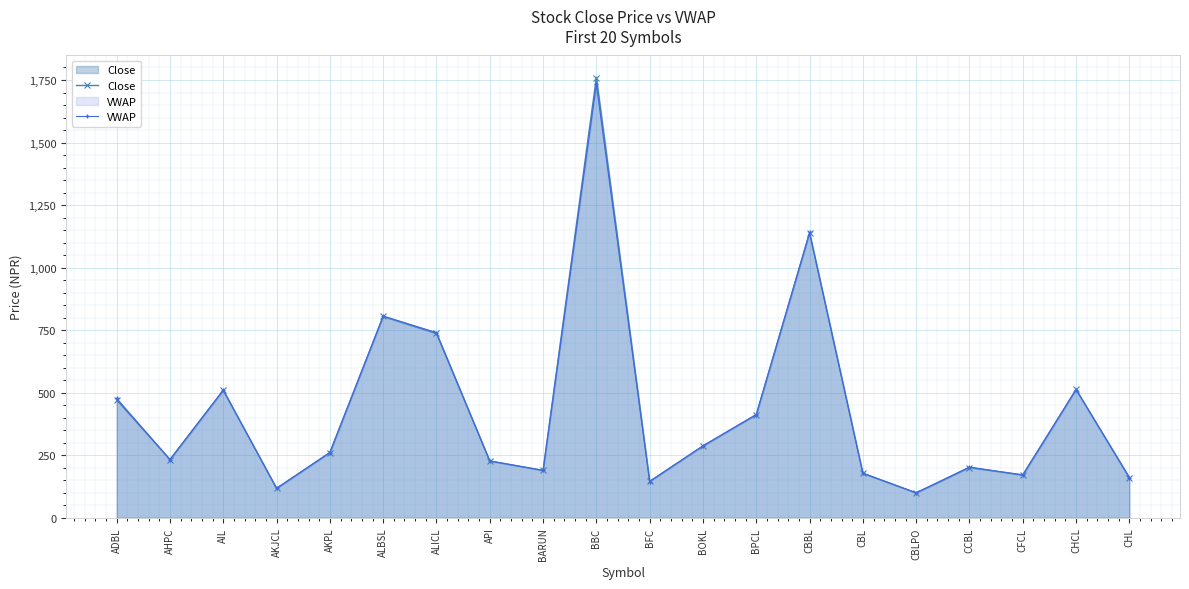

What is the difference between the second highest and minimum values in the Close series?

1038.0